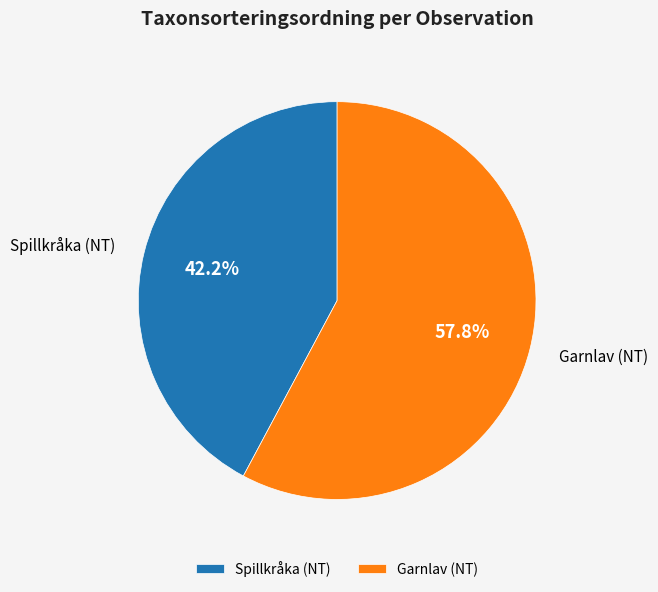

What is the largest slice in the pie chart?

Garnlav (NT)